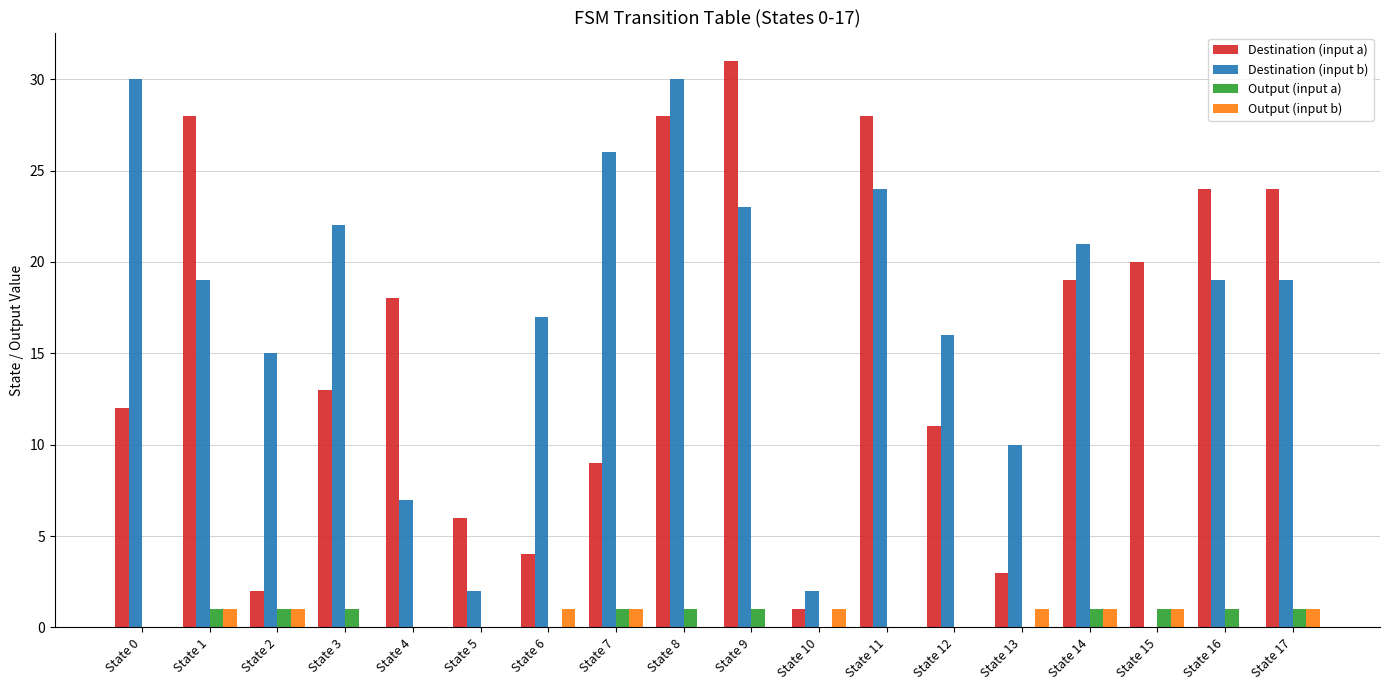

What is the spread (max minus min) of values at State 5?

6